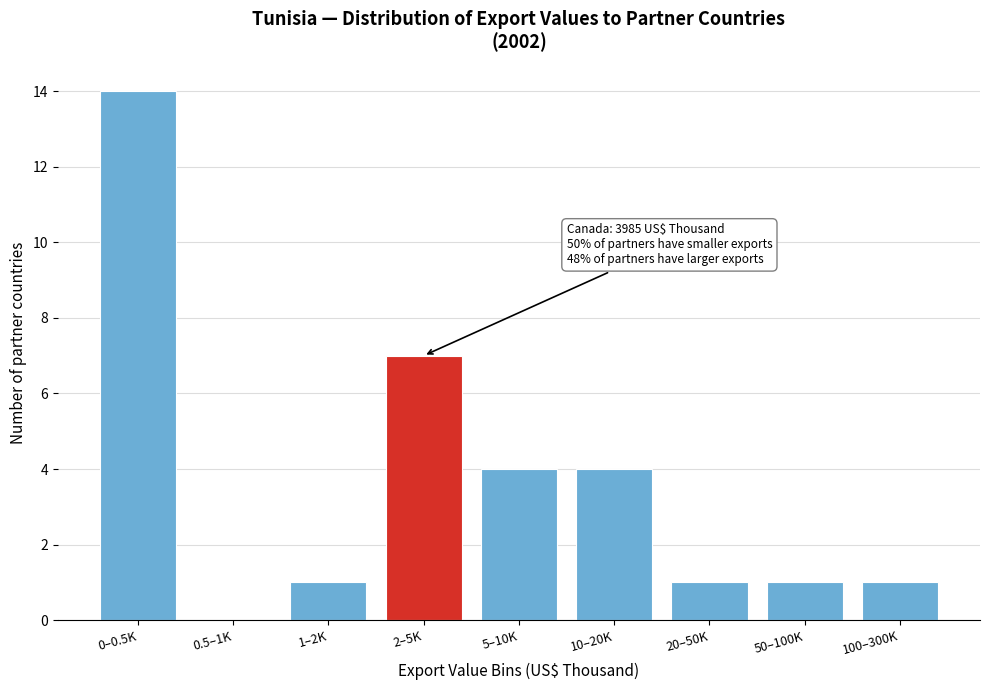

Reading left to right, extract all data points from this chart.

0–0.5K=14	0.5–1K=0	1–2K=1	2–5K=7	5–10K=4	10–20K=4	20–50K=1	50–100K=1	100–300K=1